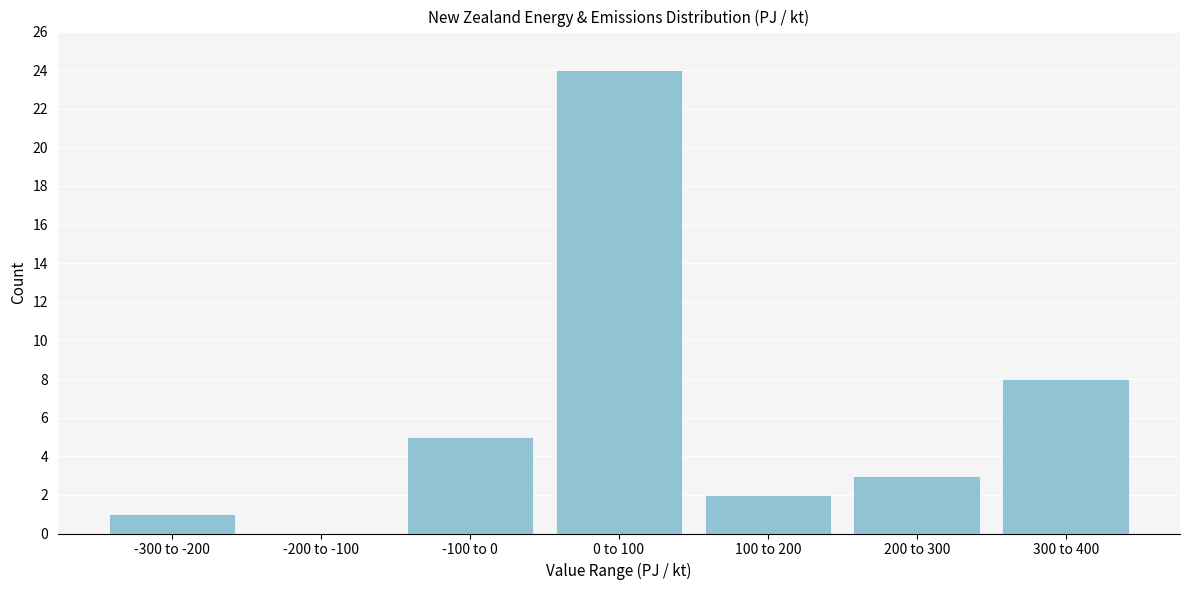

Reading left to right, what are all the values shown in this chart?

-300 to -200=1	-200 to -100=0	-100 to 0=5	0 to 100=24	100 to 200=2	200 to 300=3	300 to 400=8